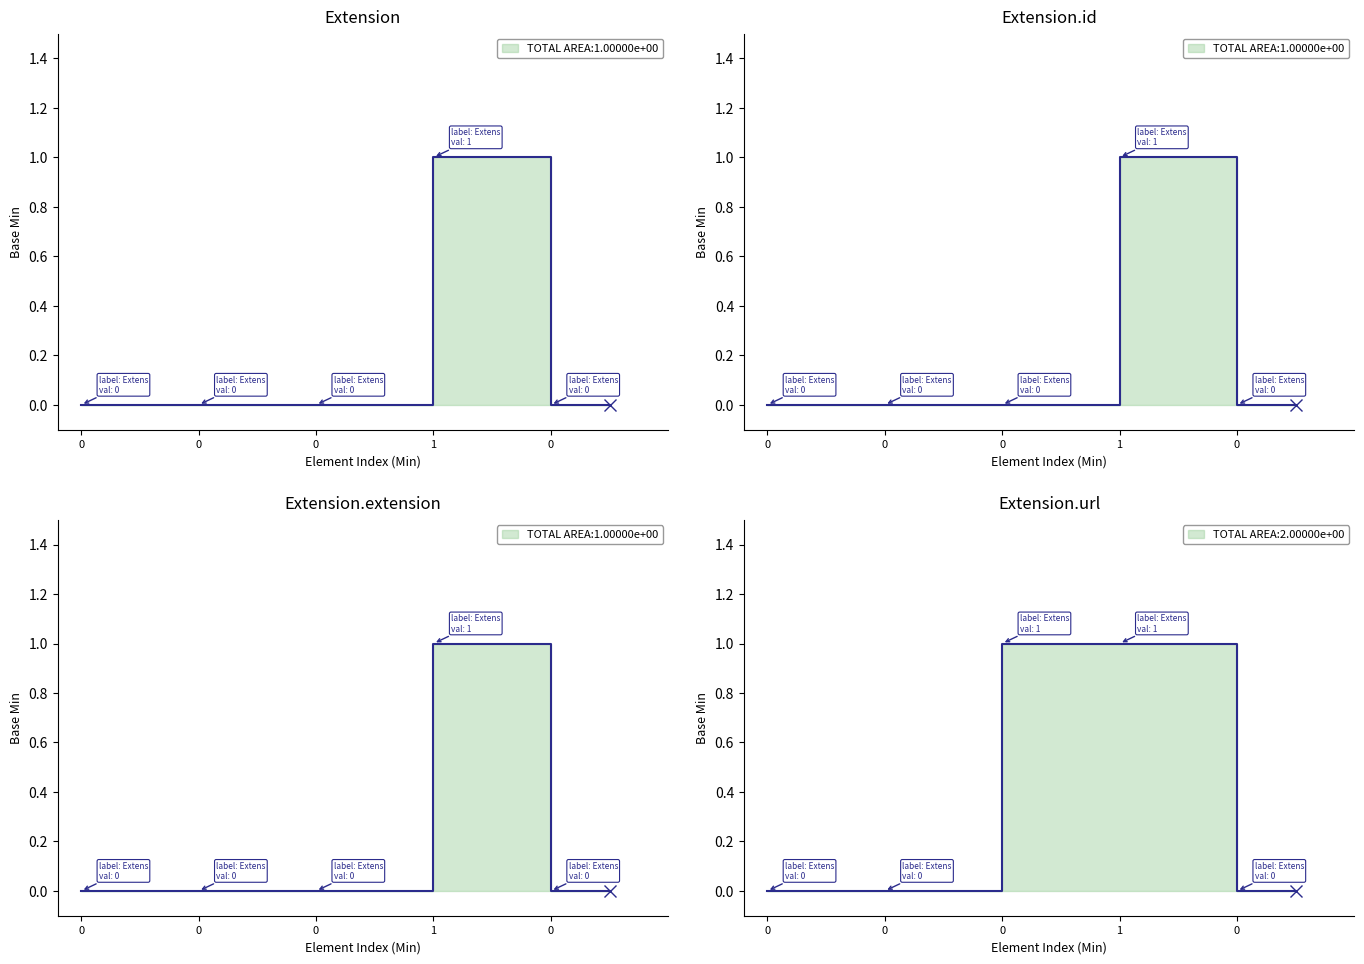

How many values are between 0 and 1?

5